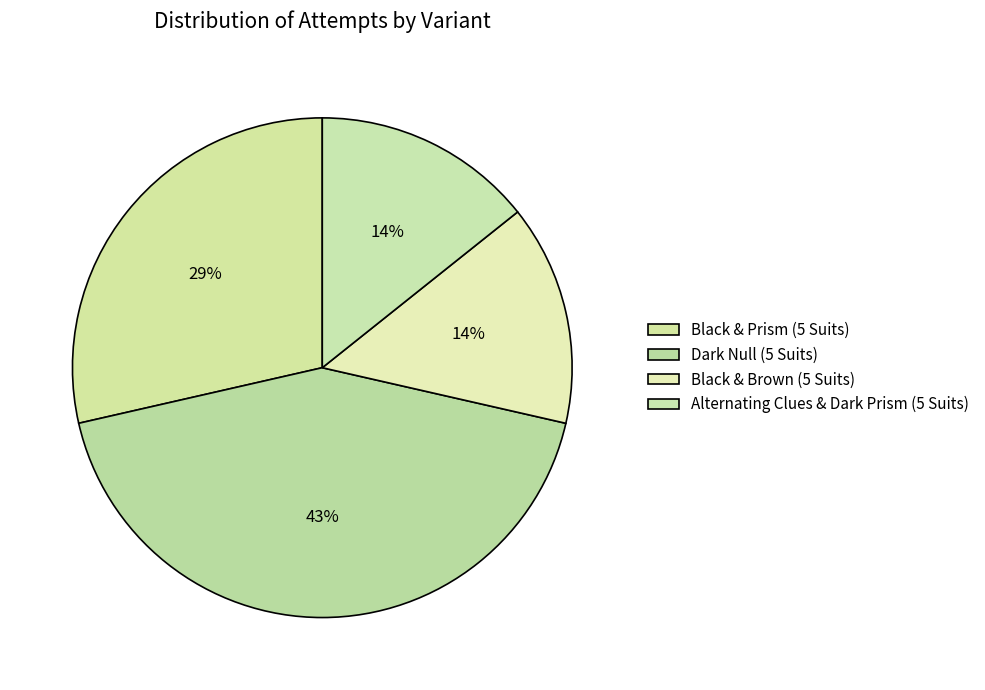

To the nearest percent, what portion does Alternating Clues & Dark Prism (5 Suits) represent?

14%